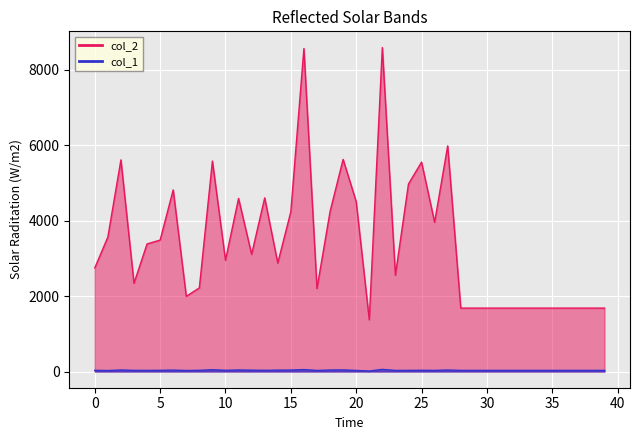

At which category is the sum across all series the highest?

22